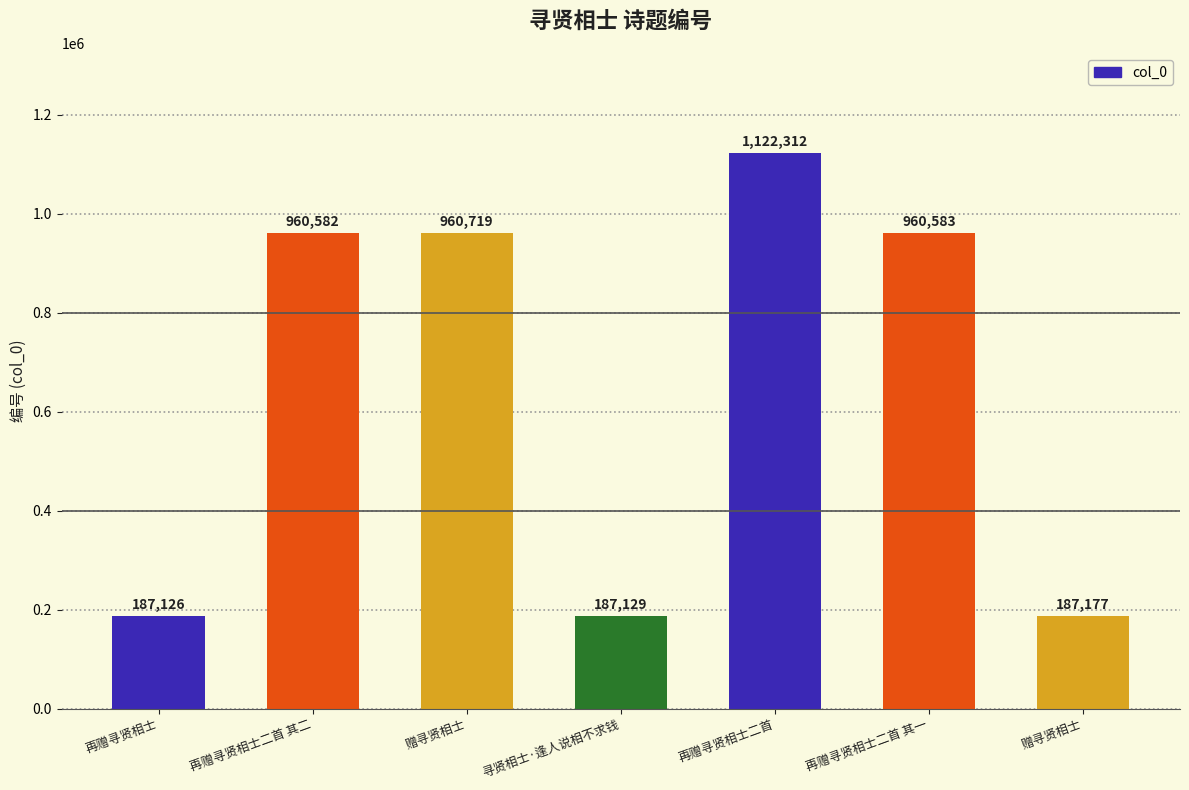

What is the maximum value shown in the chart?

1122312